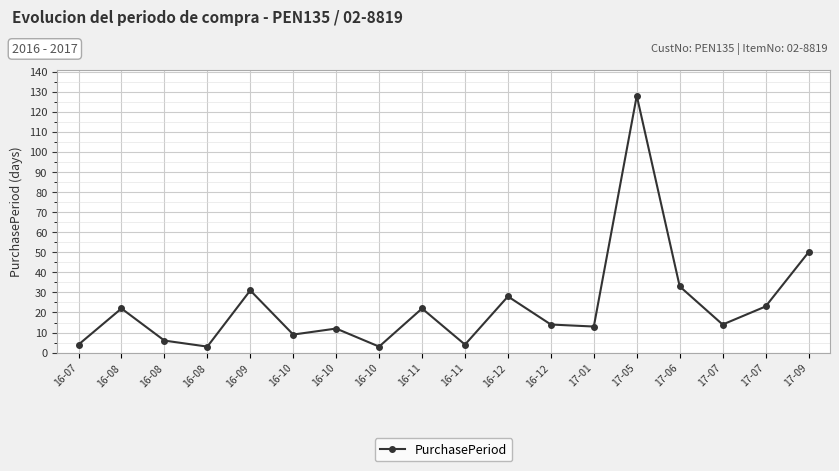

Does the chart have visible grid lines?

Yes